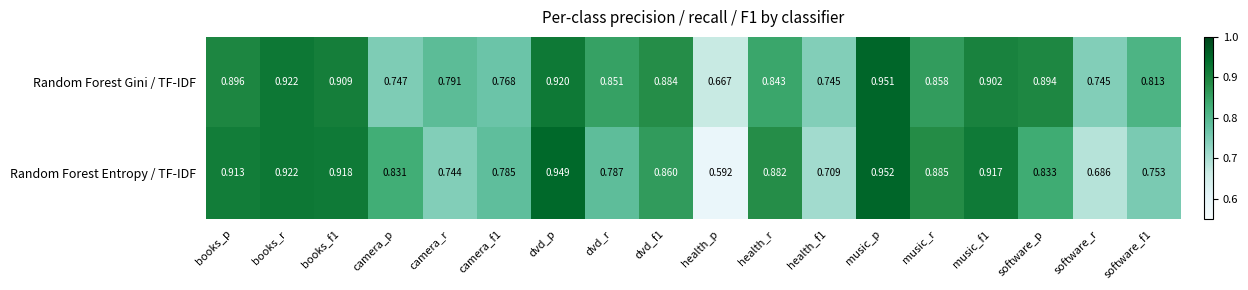

Is the value of Random Forest Gini / TF-IDF at health_p greater than the value of Random Forest Entropy / TF-IDF at dvd_f1?

No